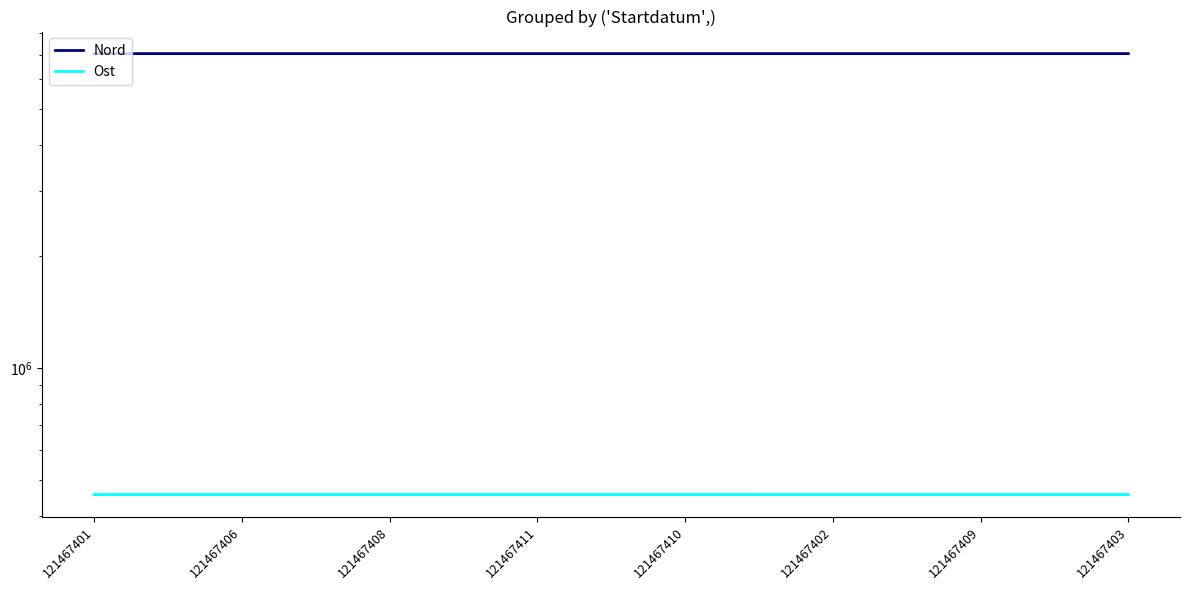

What is the difference between the maximum and minimum values in the Nord series?

307